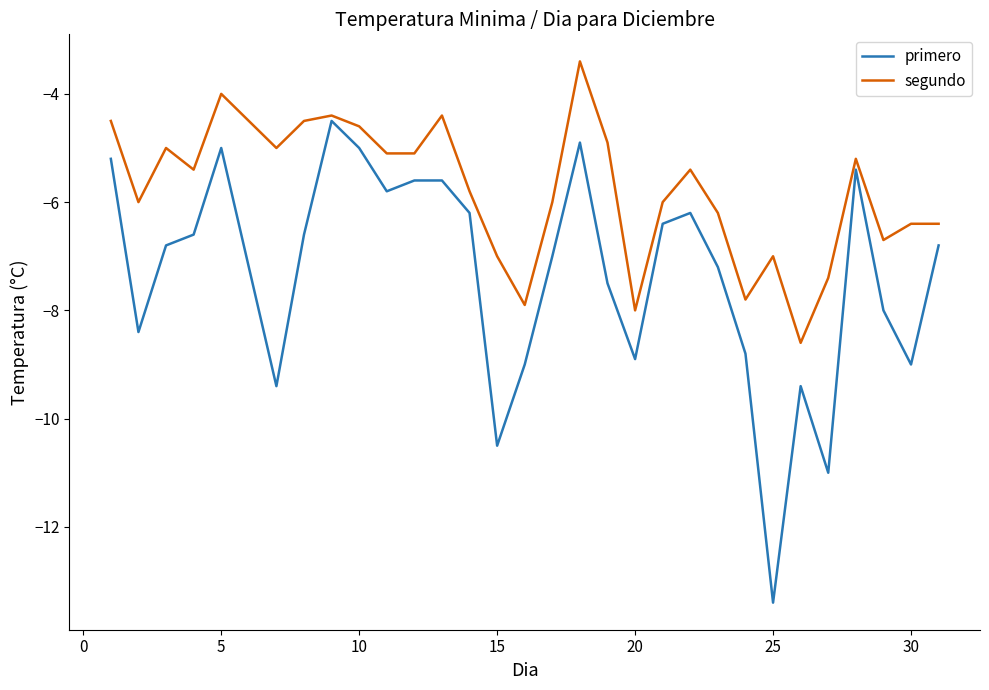

What is the maximum value shown in the chart?

-3.4